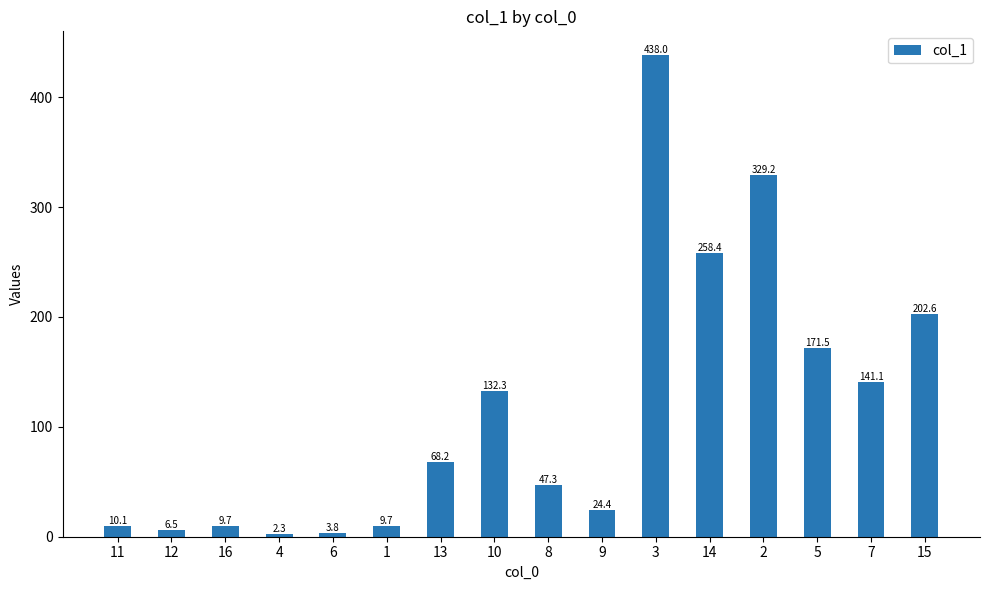

Reading left to right, list all the values displayed in this chart.

10.1	6.5	9.7	2.3	3.8	9.7	68.2	132.3	47.3	24.4	438.0	258.4	329.2	171.5	141.1	202.6